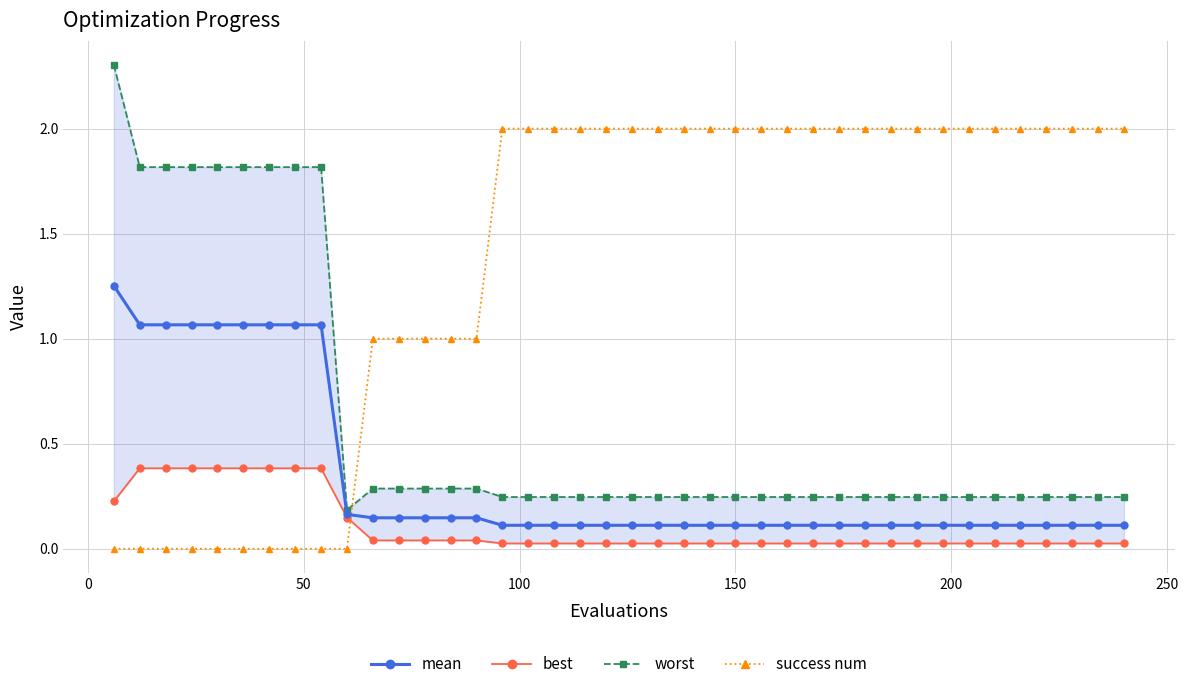

After their last crossing, which series has the higher values: success num or mean?

success num